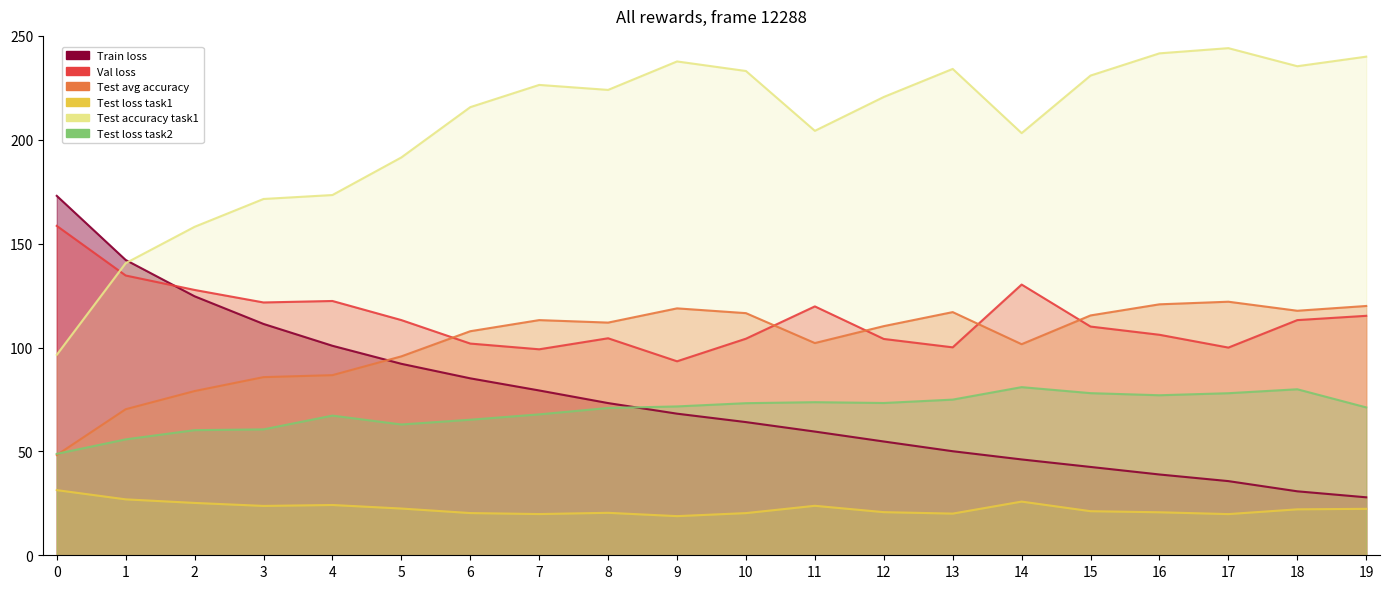

Reading left to right, transcribe all the data shown in this chart.

Train loss: 173.0	142.1	124.7	111.4	100.8	92.2	85.2	79.3	73.3	68.2	64.1	59.5	54.8	50.1	46.1	42.5	38.9	35.7	30.8	27.9
Val loss: 158.6	134.7	127.7	121.7	122.4	113.2	101.9	99.1	104.5	93.4	104.3	119.8	104.1	100.1	130.3	110.1	106.1	100.0	113.2	115.3
Test avg accuracy: 48.2	70.3	79.0	85.8	86.7	95.8	107.8	113.2	112.0	118.8	116.5	102.2	110.3	117.0	101.6	115.5	120.8	122.0	117.7	120.0
Test loss task1: 31.4	26.9	25.2	23.8	24.2	22.5	20.3	19.8	20.4	18.8	20.3	23.8	20.8	20.1	25.8	21.2	20.7	19.8	22.1	22.4
Test accuracy task1: 96.5	140.6	158.1	171.5	173.4	191.5	215.7	226.4	224.0	237.7	233.1	204.3	220.6	234.1	203.2	230.9	241.6	244.1	235.4	240.0
Test loss task2: 48.8	55.8	60.2	60.6	67.2	63.0	65.2	67.8	70.9	71.7	73.2	73.7	73.3	74.9	80.9	78.0	77.0	78.0	79.9	71.2